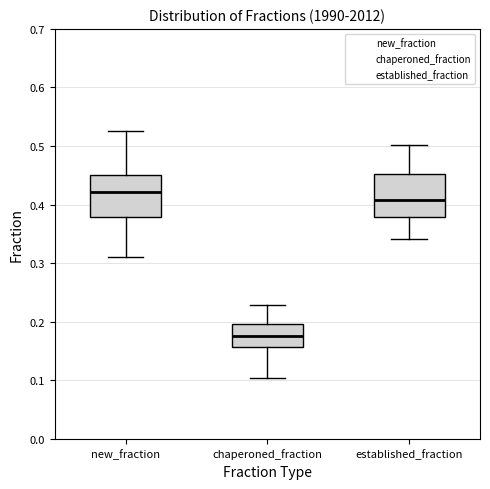

Reading left to right, transcribe this box plot: for each box, give where its median line is, the range the box spans, and where its two whiskers end, as read against the y-axis. The values are not printed on the chart, so give them approximately, as read against the axis.

new_fraction: median 0.42, box 0.38 to 0.45, whiskers 0.31 to 0.53
chaperoned_fraction: median 0.18, box 0.16 to 0.20, whiskers 0.10 to 0.23
established_fraction: median 0.41, box 0.38 to 0.45, whiskers 0.34 to 0.50